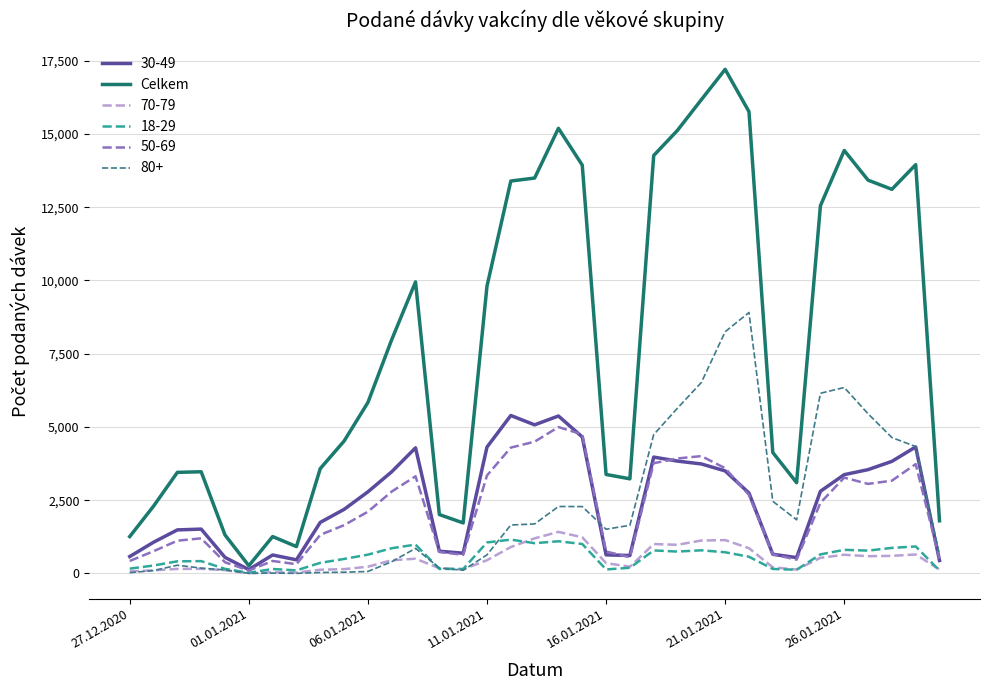

How many series are shown in this chart?

6